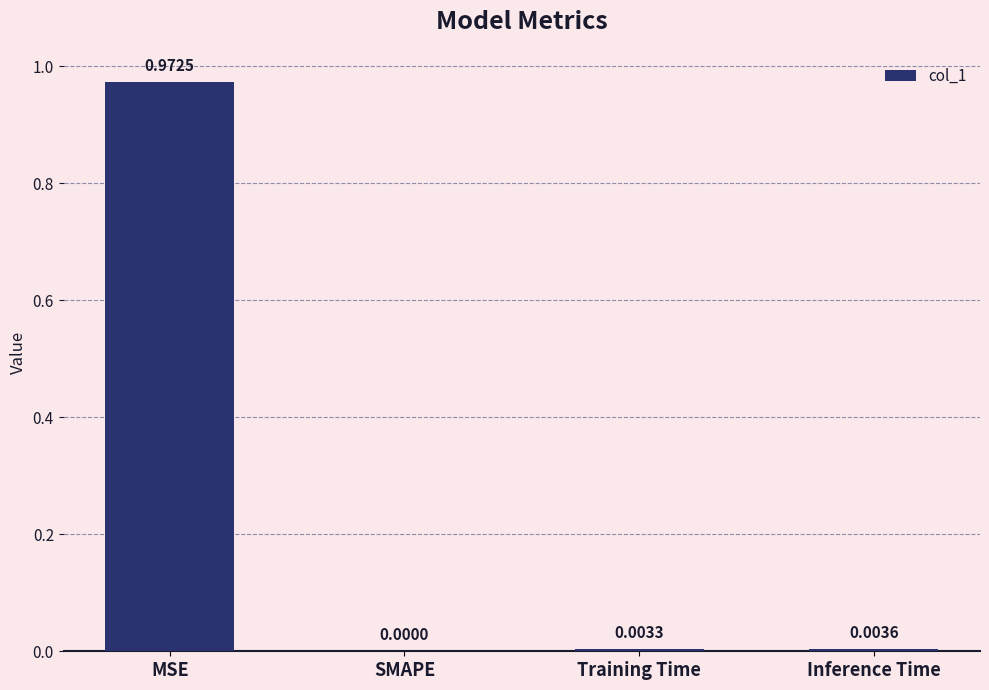

What is the average value?

0.2